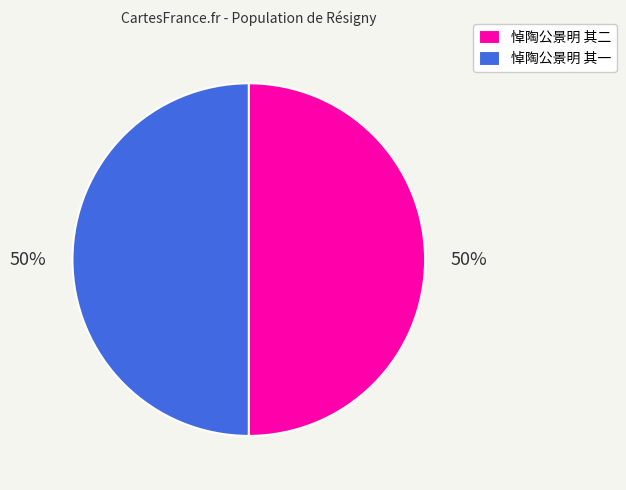

The 悼陶公景明 其一 slice represents 50% of the pie. True or false?

True